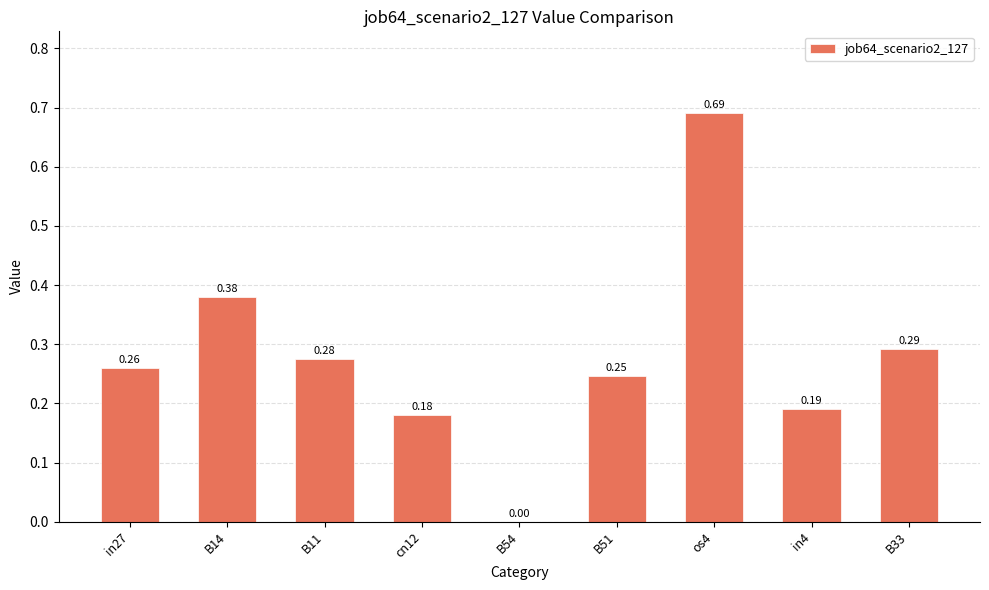

Are the bars horizontal?

No